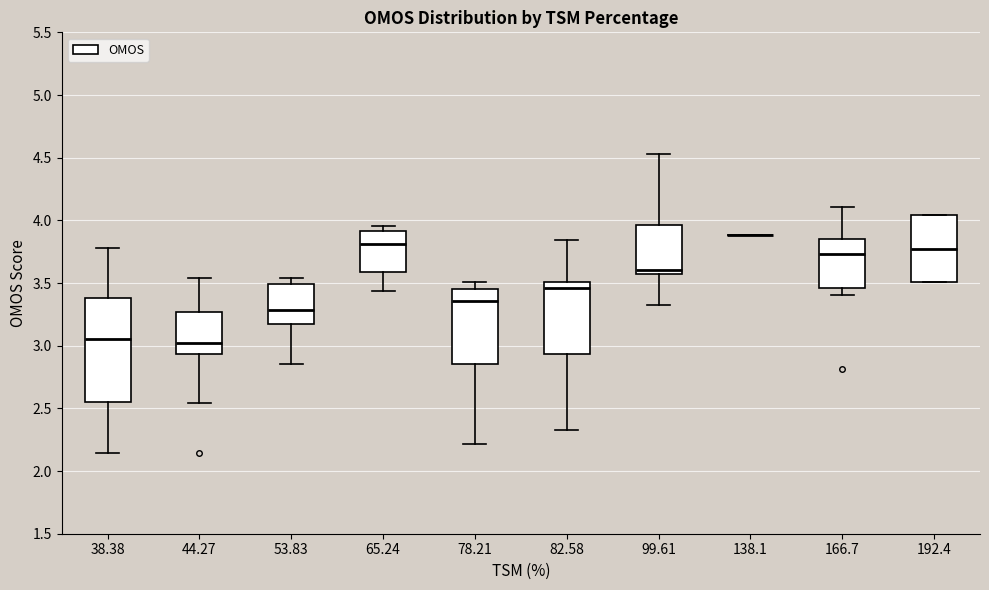

Reading left to right, read every box against the y-axis: the position of its median line, the range the box covers, and the ends of its whiskers. The values are not printed on the chart, so give them approximately, as read against the axis.

38.38: median 3.05, box 2.55 to 3.40, whiskers 2.15 to 3.80
44.27: median 3.00, box 2.95 to 3.25, whiskers 2.55 to 3.55
53.83: median 3.30, box 3.15 to 3.50, whiskers 2.85 to 3.55
65.24: median 3.80, box 3.60 to 3.90, whiskers 3.45 to 3.95
78.21: median 3.35, box 2.85 to 3.45, whiskers 2.20 to 3.50
82.58: median 3.45, box 2.95 to 3.50, whiskers 2.35 to 3.85
99.61: median 3.60, box 3.55 to 3.95, whiskers 3.30 to 4.55
138.1: box collapsed to a line at 3.90, whiskers 3.90 to 3.90
166.7: median 3.75, box 3.45 to 3.85, whiskers 3.40 to 4.10
192.4: median 3.80, box 3.50 to 4.05, whiskers 3.50 to 4.05